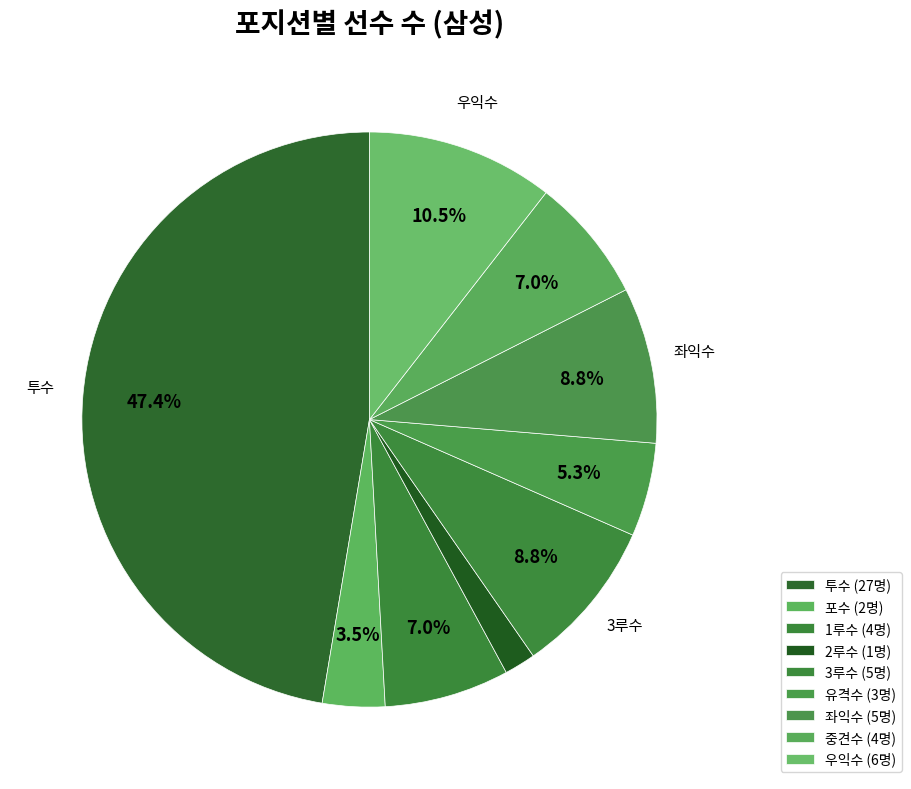

Count the number of slices in the pie.

9